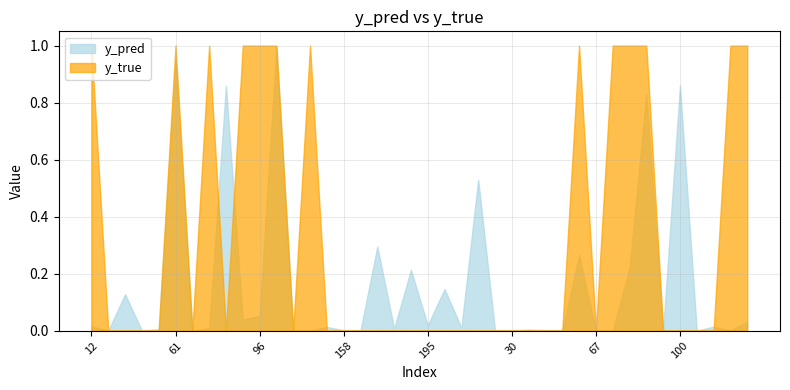

Is the value of y_pred at 141 greater than the value of y_true at 122?

No